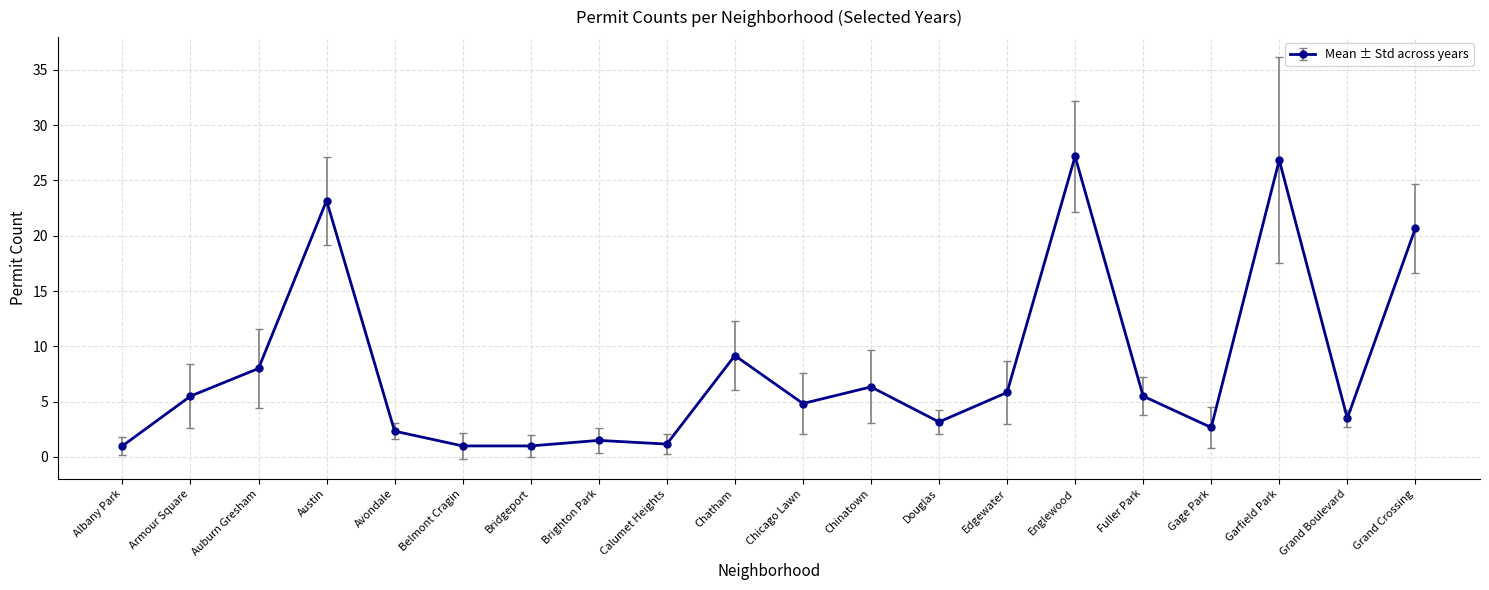

Reading right to left, extract all data points from this chart.

20.7	3.5	26.8	2.7	5.5	27.2	5.8	3.2	6.3	4.8	9.2	1.2	1.5	1.0	1.0	2.3	23.2	8.0	5.5	1.0